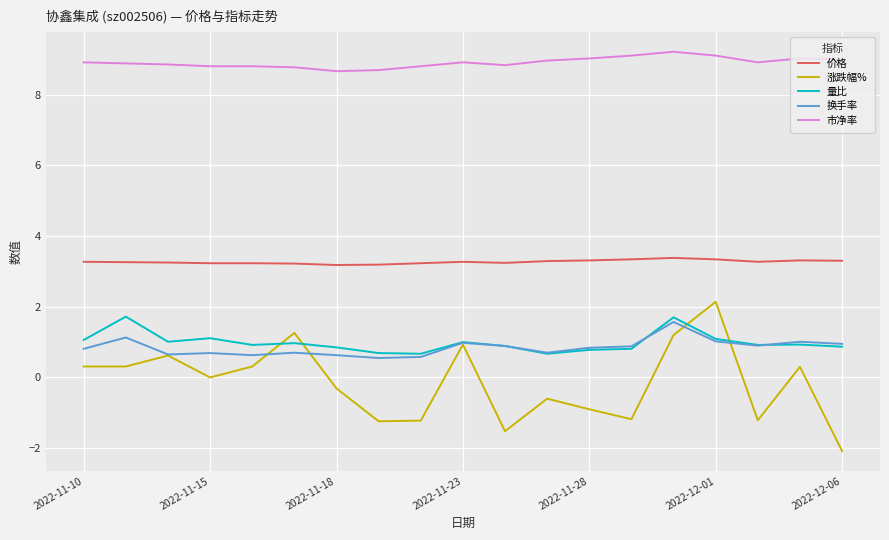

What is the sum of all 量比 values?

18.7